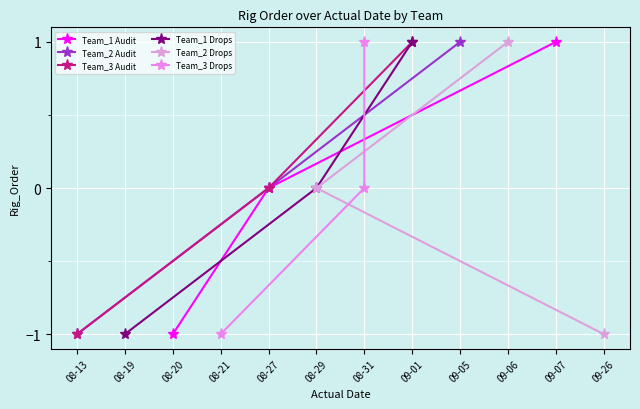

Which category has the lowest value in the Team_1 Audit series?

08-20